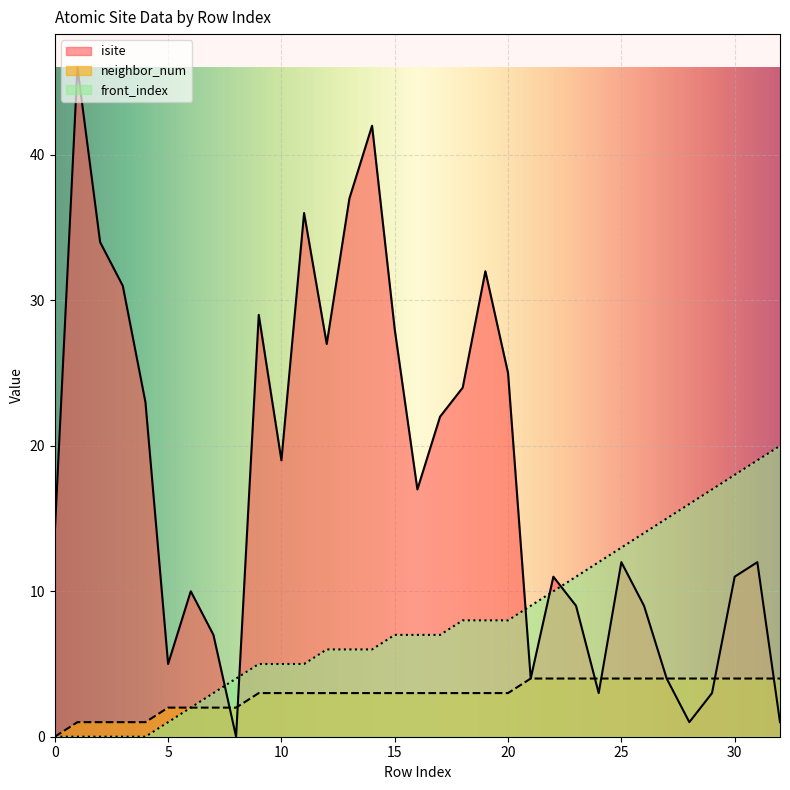

Reading left to right, transcribe all the data shown in this chart.

isite: 0=14	1=46	2=34	3=31	4=23	5=5	6=10	7=7	8=0	9=29	10=19	11=36	12=27	13=37	14=42	15=28	16=17	17=22	18=24	19=32	20=25	21=4	22=11	23=9	24=3	25=12	26=9	27=4	28=1	29=3	30=11	31=12	32=1
neighbor_num: 0=0	1=1	2=1	3=1	4=1	5=2	6=2	7=2	8=2	9=3	10=3	11=3	12=3	13=3	14=3	15=3	16=3	17=3	18=3	19=3	20=3	21=4	22=4	23=4	24=4	25=4	26=4	27=4	28=4	29=4	30=4	31=4	32=4
front_index: 0=0	1=0	2=0	3=0	4=0	5=1	6=2	7=3	8=4	9=5	10=5	11=5	12=6	13=6	14=6	15=7	16=7	17=7	18=8	19=8	20=8	21=9	22=10	23=11	24=12	25=13	26=14	27=15	28=16	29=17	30=18	31=19	32=20